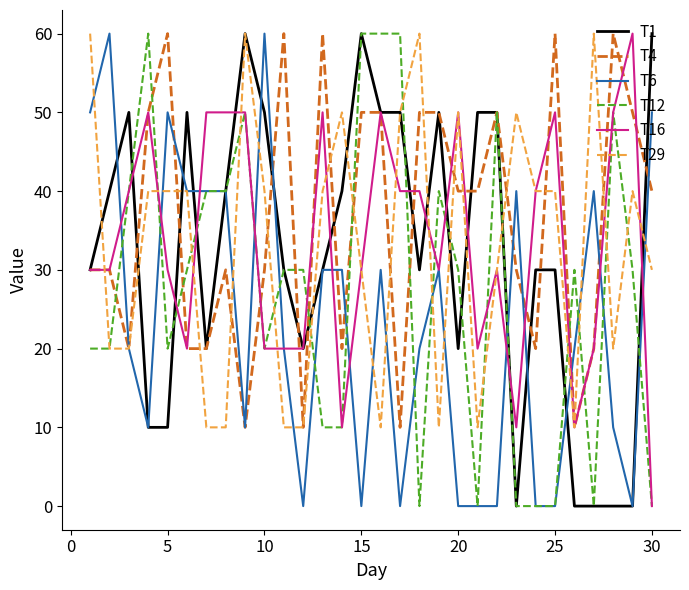

Which series has the largest total across all categories?

T4